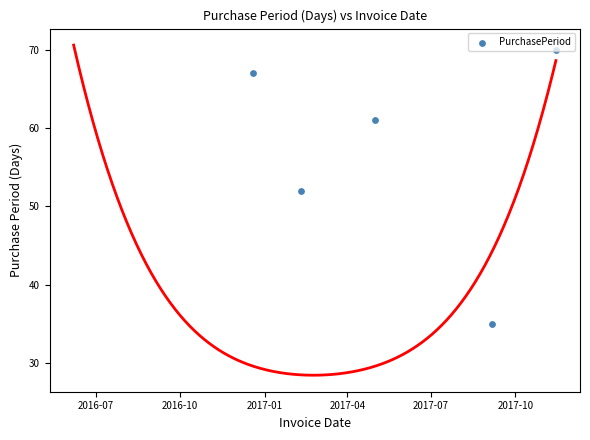

Approximately how many times larger is the value at 2017-04 compared to 2017-07?

1.0